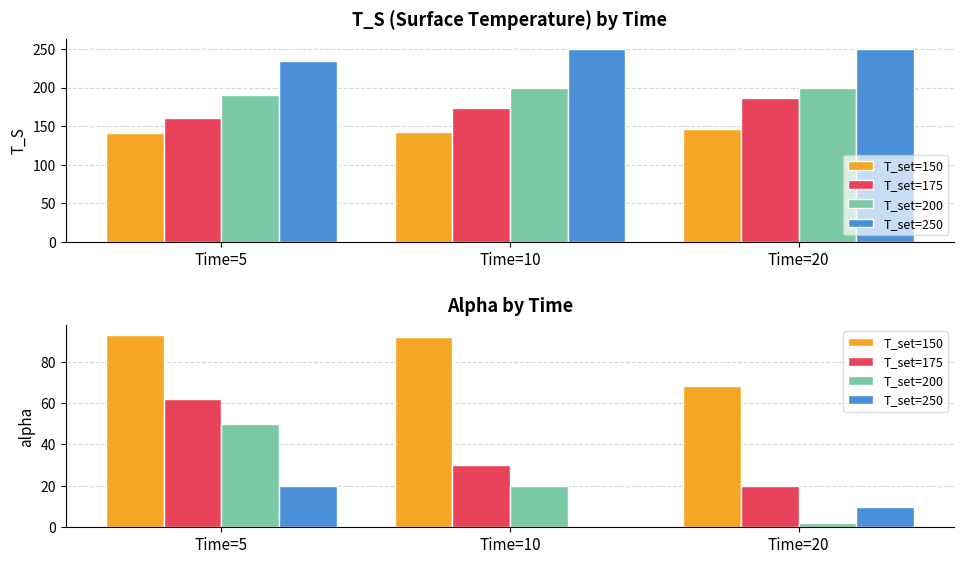

Count the number of data series in this chart.

4